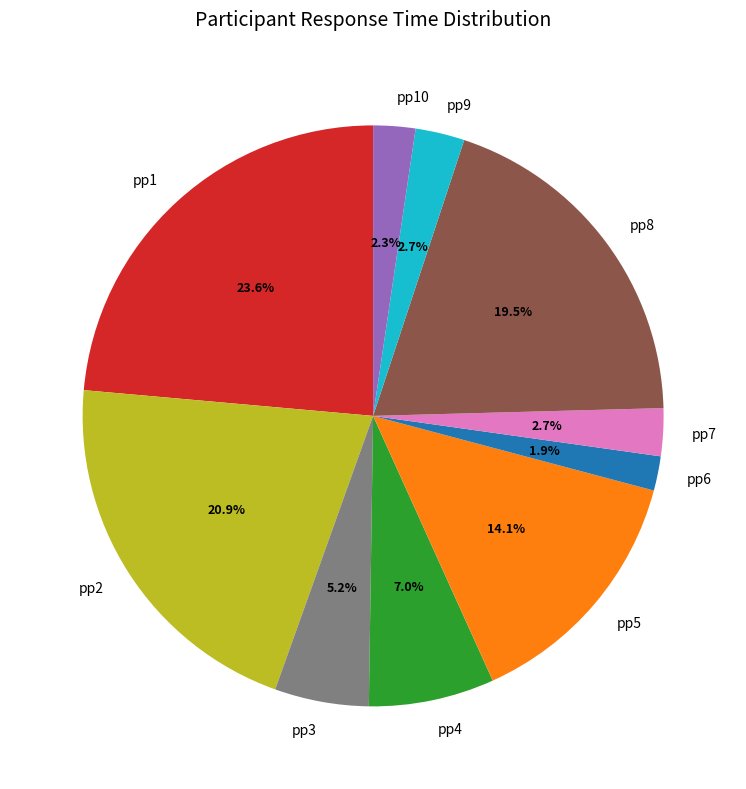

Is it true that pp1 is 10% of the pie?

False